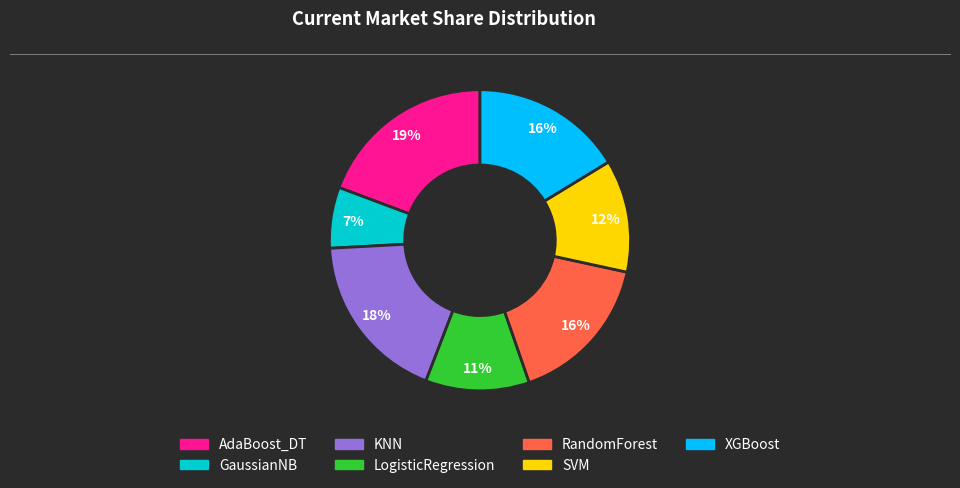

Combined, do RandomForest and SVM account for over 50%?

No